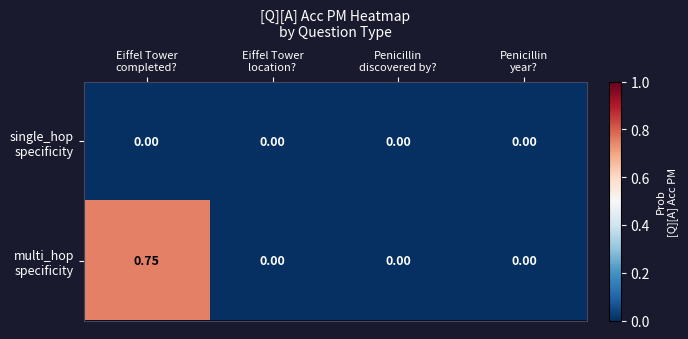

Count the number of data series in this chart.

2